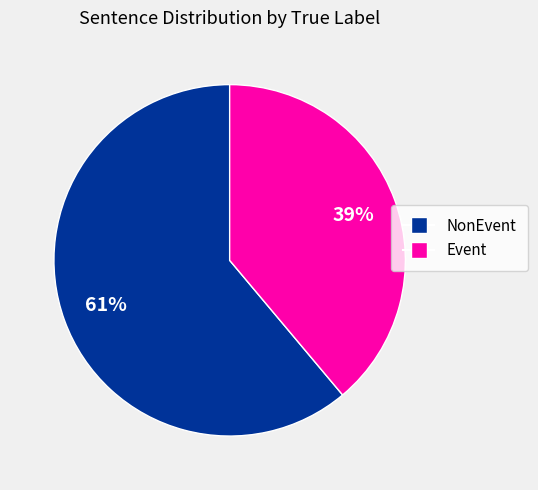

Which category has the biggest portion of the pie?

NonEvent